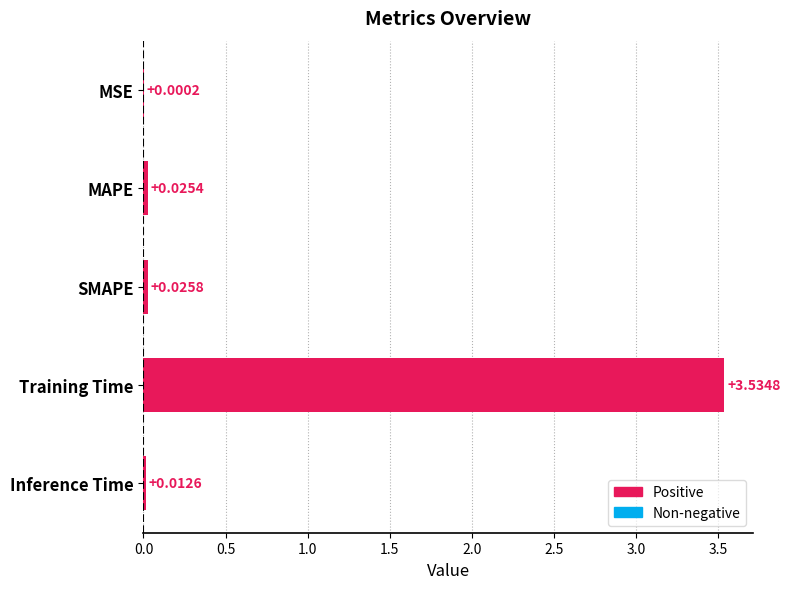

Where is the data nearest to the value 1?

SMAPE